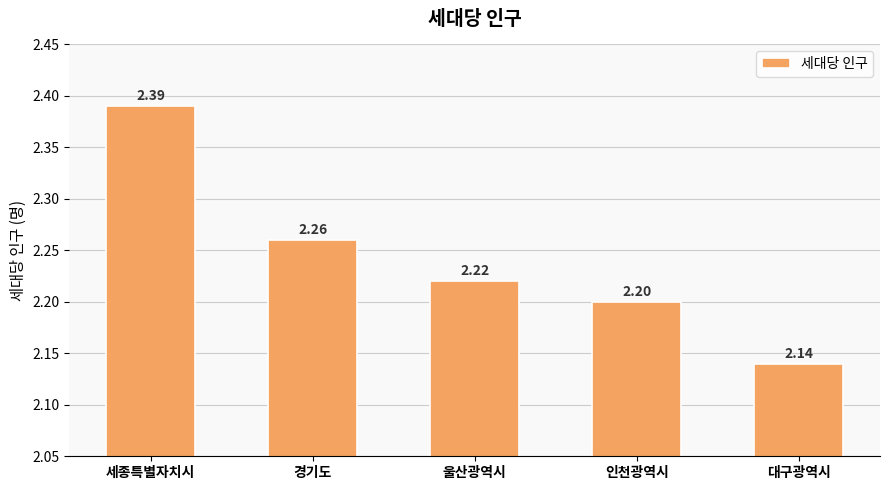

What is the sum of all values?

11.2